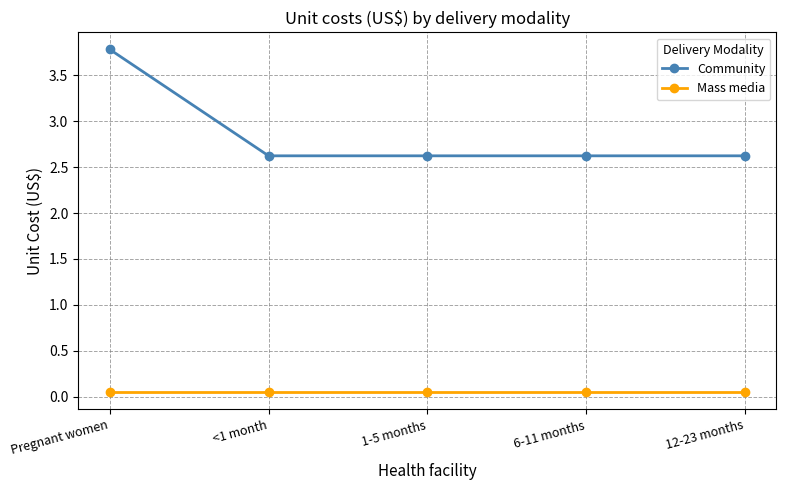

What is the lowest value of the Community series?

2.6